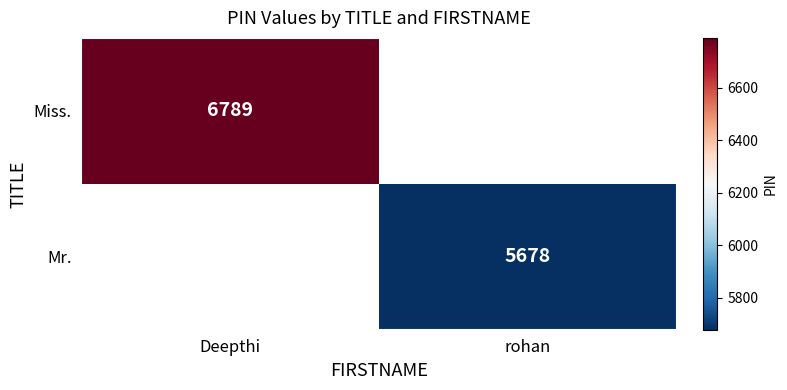

The value of Miss. at Deepthi is 2980. True or false?

False